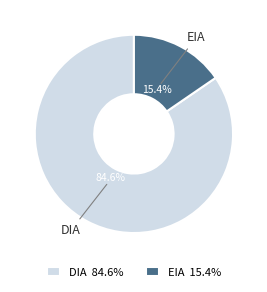

To the nearest percent, what portion does EIA represent?

15%